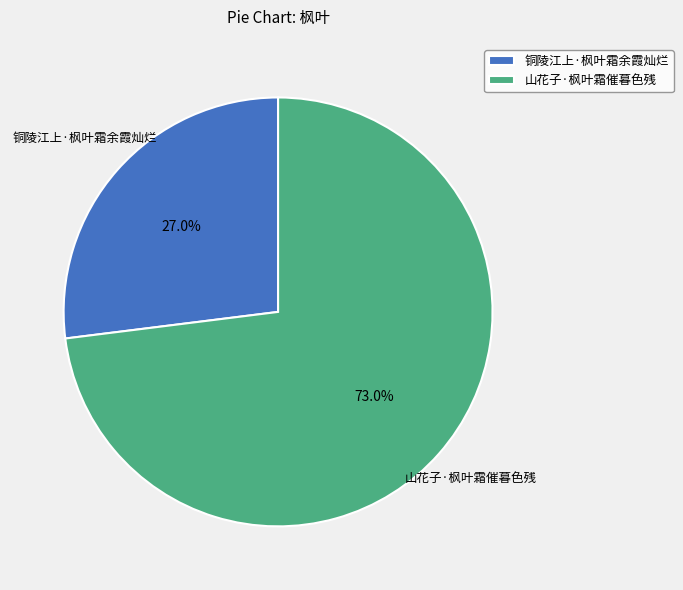

To the nearest percent, what is the average slice percentage?

50%